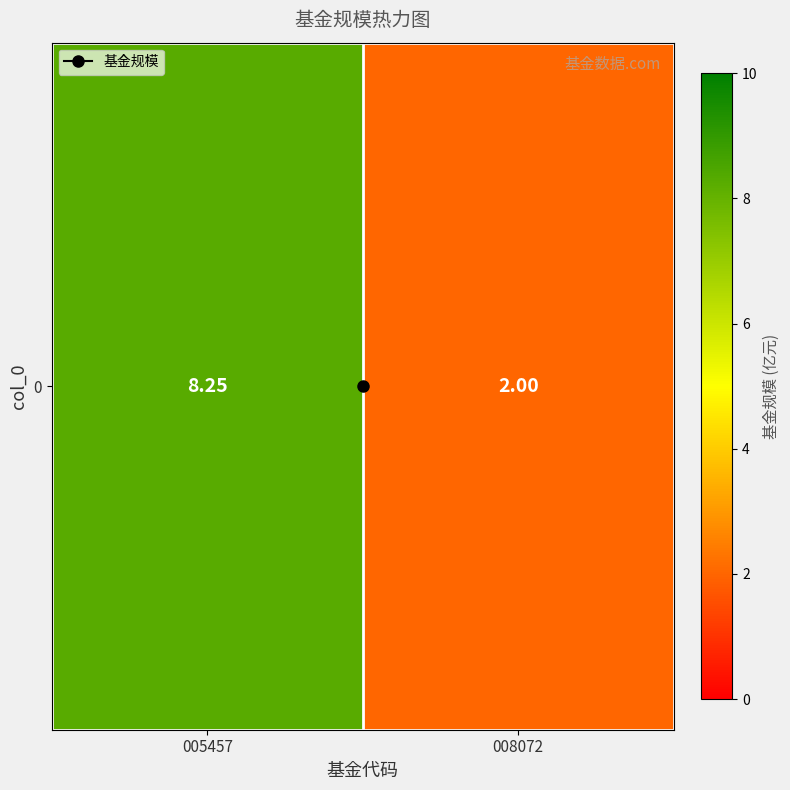

What is the change in value from 005457 to 008072?

-6.2